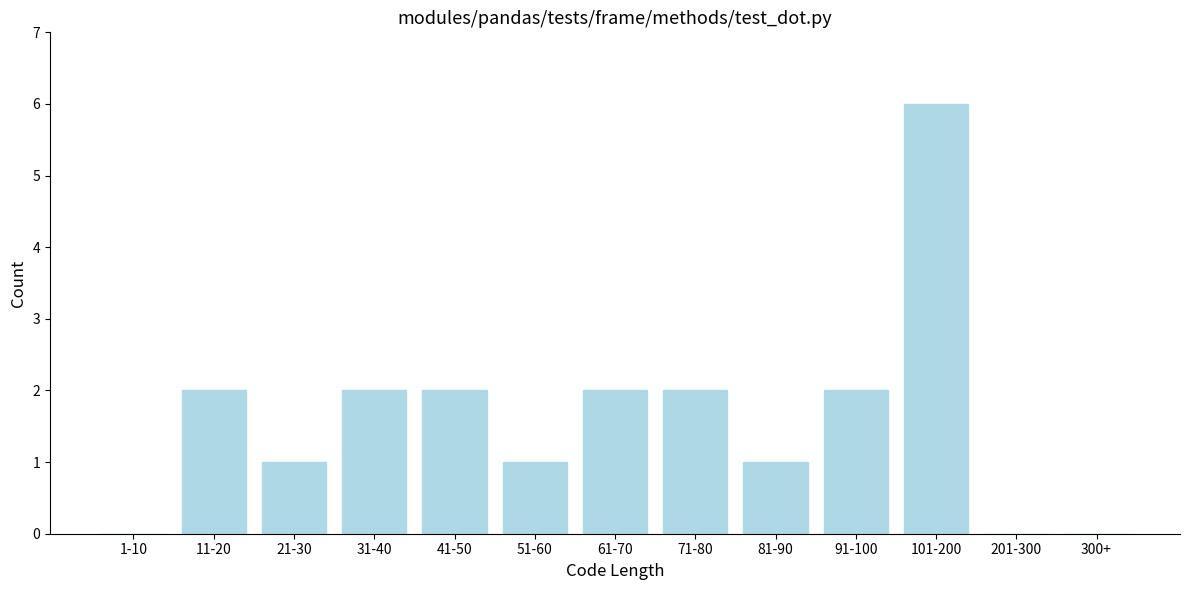

Reading right to left, transcribe all the data shown in this chart.

300+=0	201-300=0	101-200=6	91-100=2	81-90=1	71-80=2	61-70=2	51-60=1	41-50=2	31-40=2	21-30=1	11-20=2	1-10=0